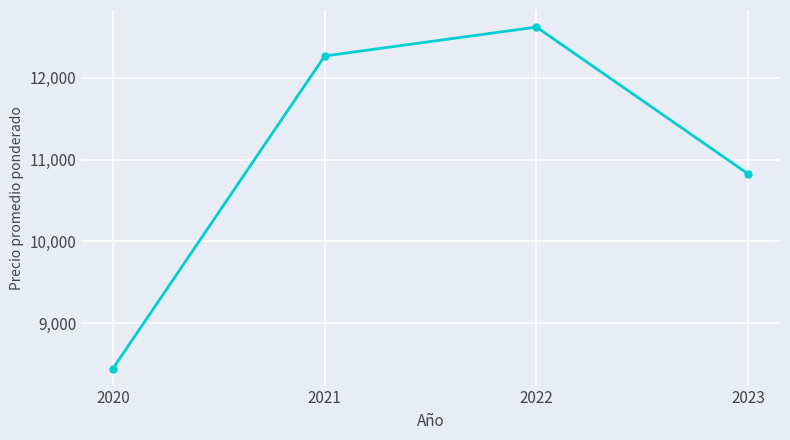

Where is the data nearest to the value 10534?

2023